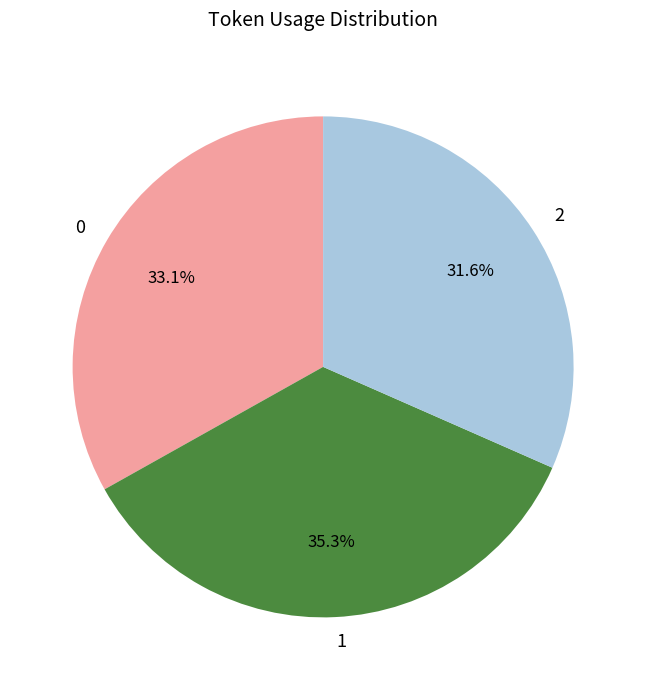

Is it true that 0 is 41% of the pie?

False